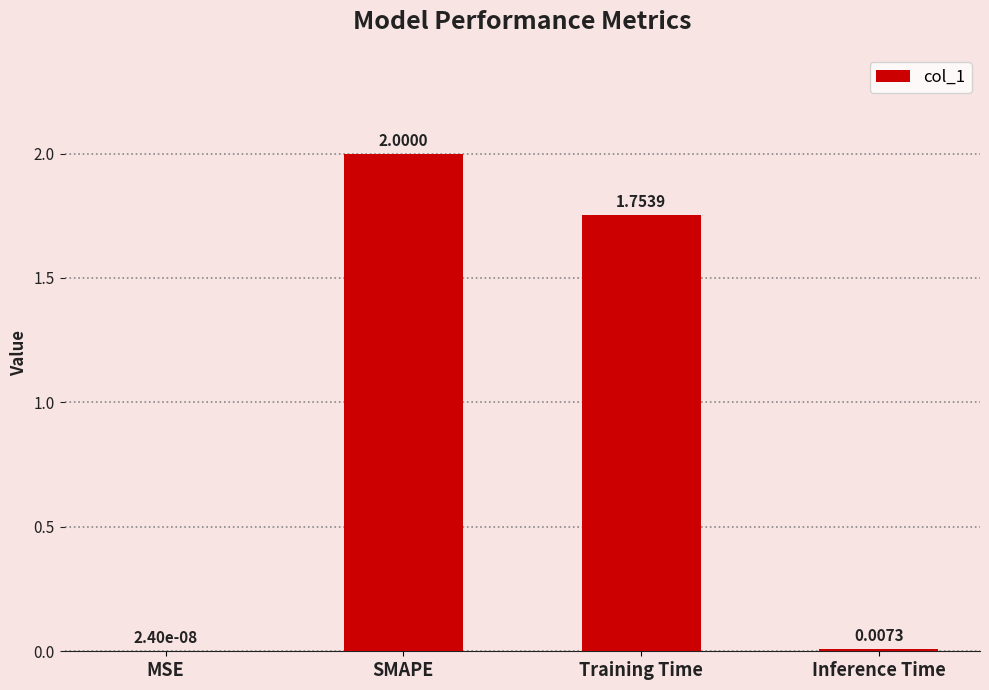

What is the sum of the values at MSE and SMAPE?

2.0